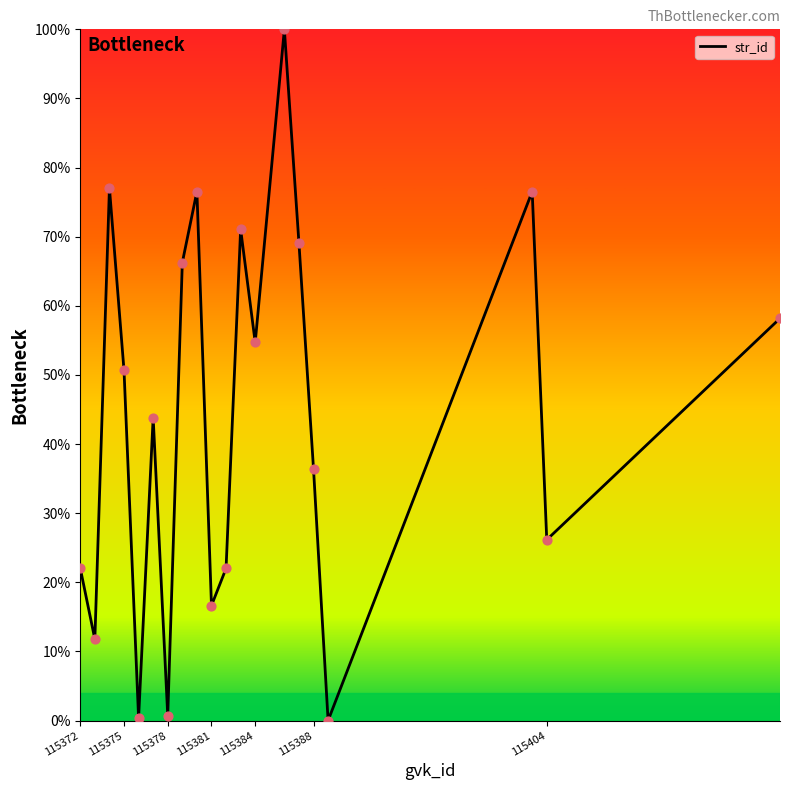

What is the greatest value displayed?

100.0